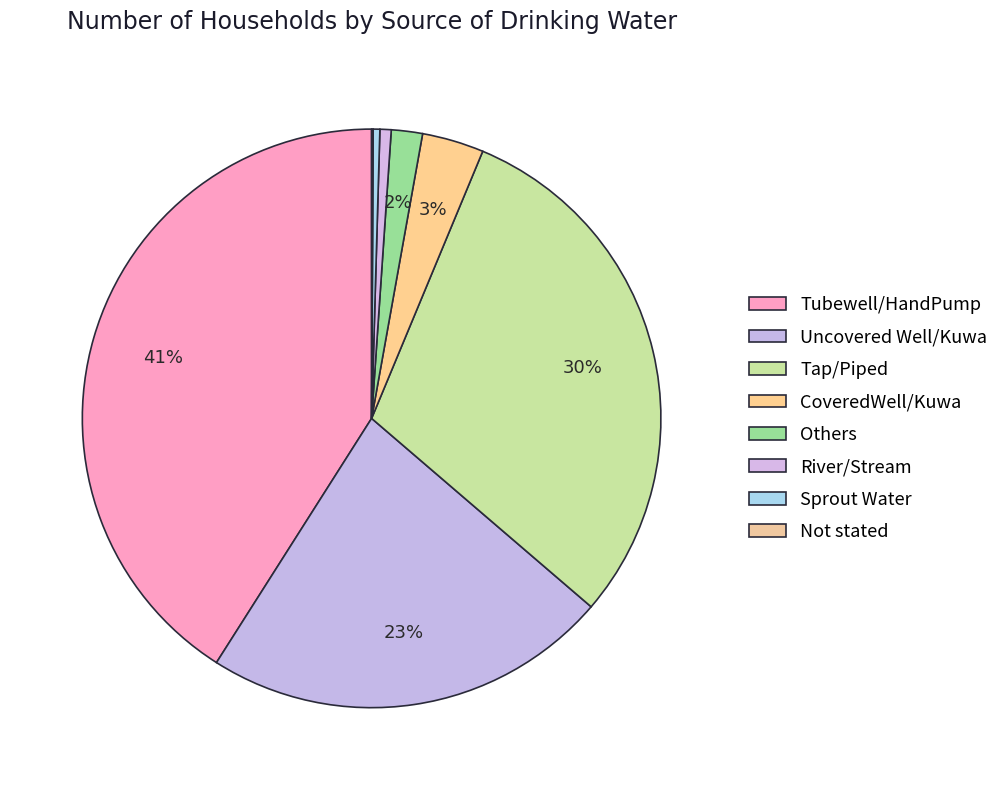

What percentage do River/Stream and CoveredWell/Kuwa together represent?

4.1%